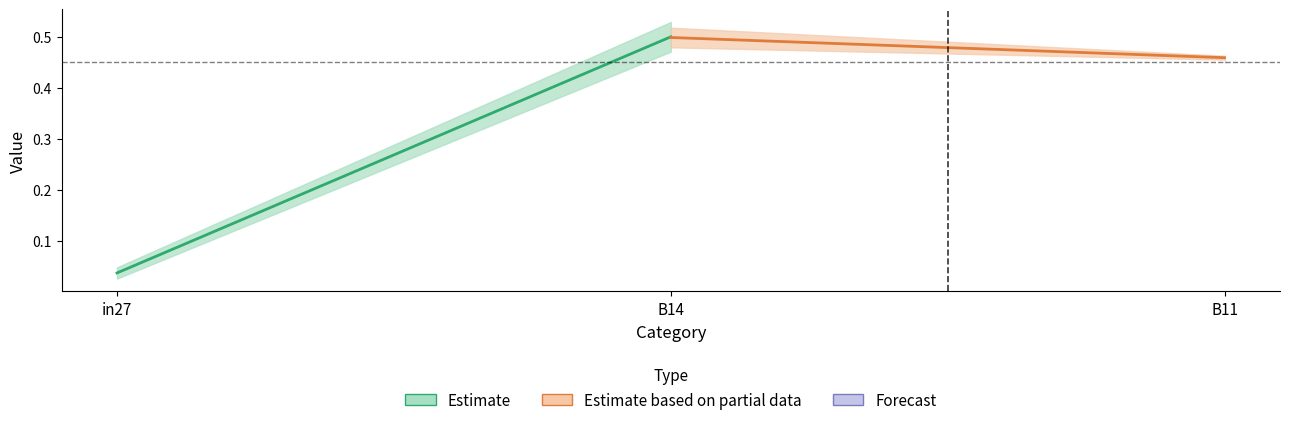

At which label is Forecast closest to 0?

B11